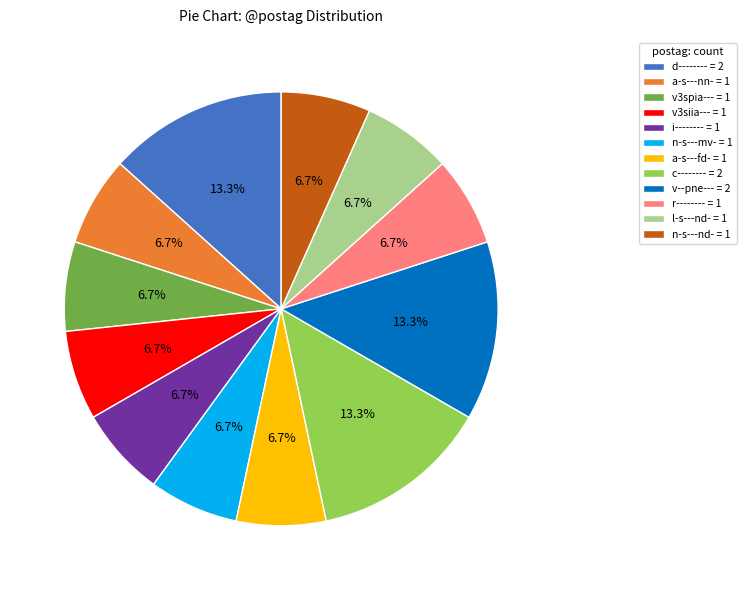

Count the number of slices in the pie.

12